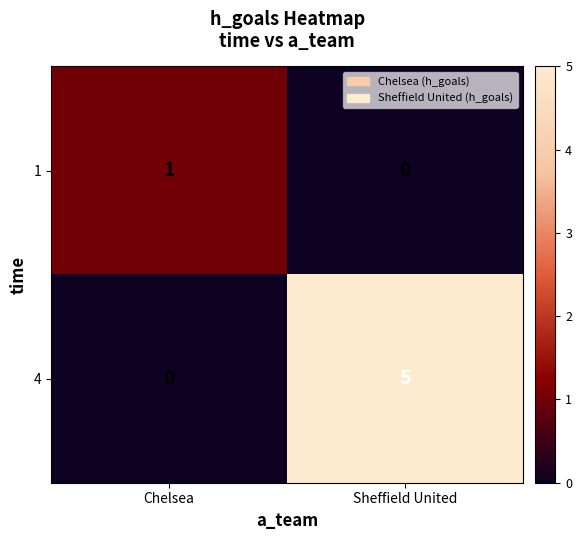

Reading right to left, transcribe all the data shown in this chart.

1: Sheffield United=0	Chelsea=1
4: Sheffield United=5	Chelsea=0